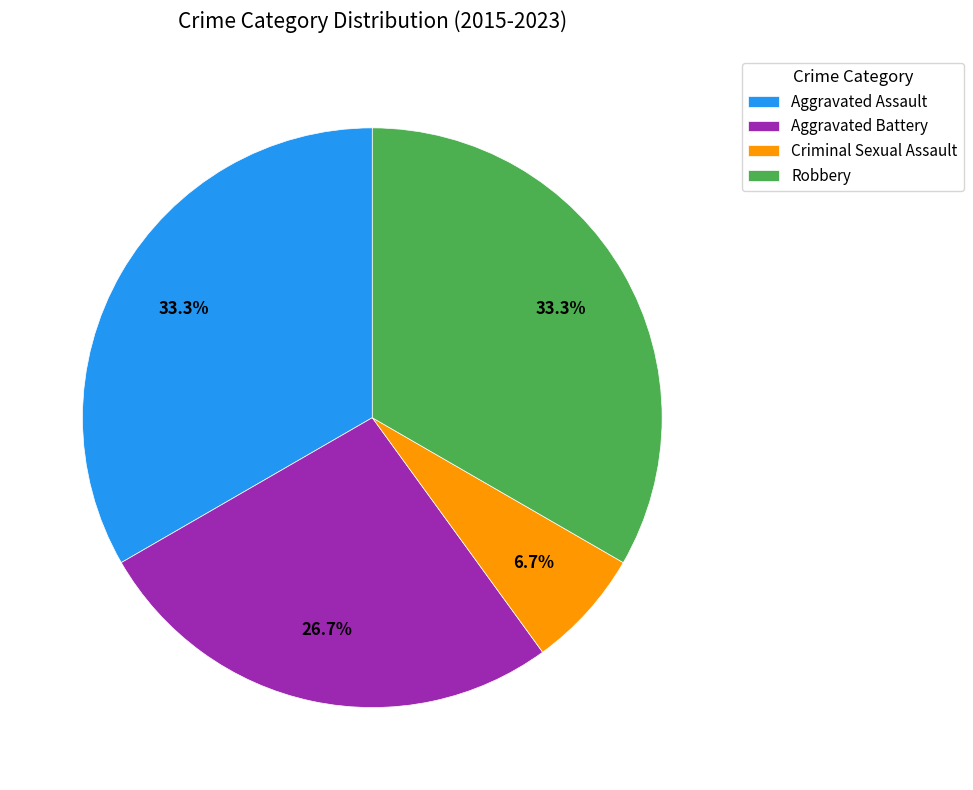

Does Criminal Sexual Assault represent more than half of the total?

No